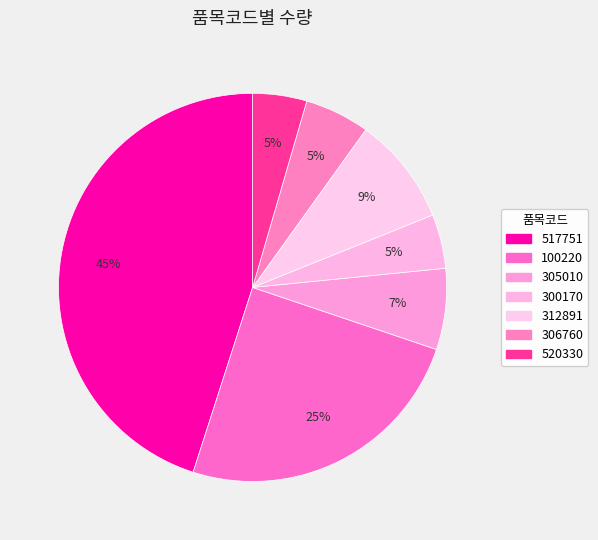

Is there any slice that represents more than half of the pie?

No